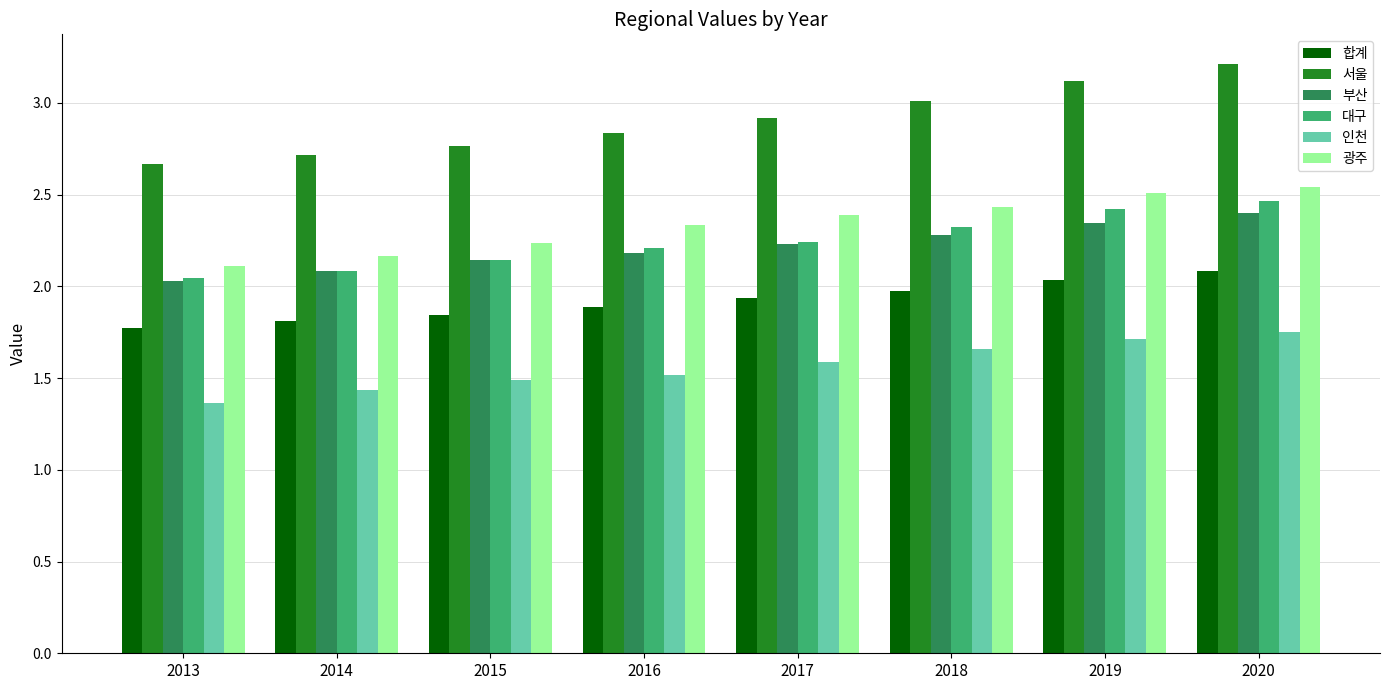

What are all the series names shown in the legend?

합계, 서울, 부산, 대구, 인천, 광주